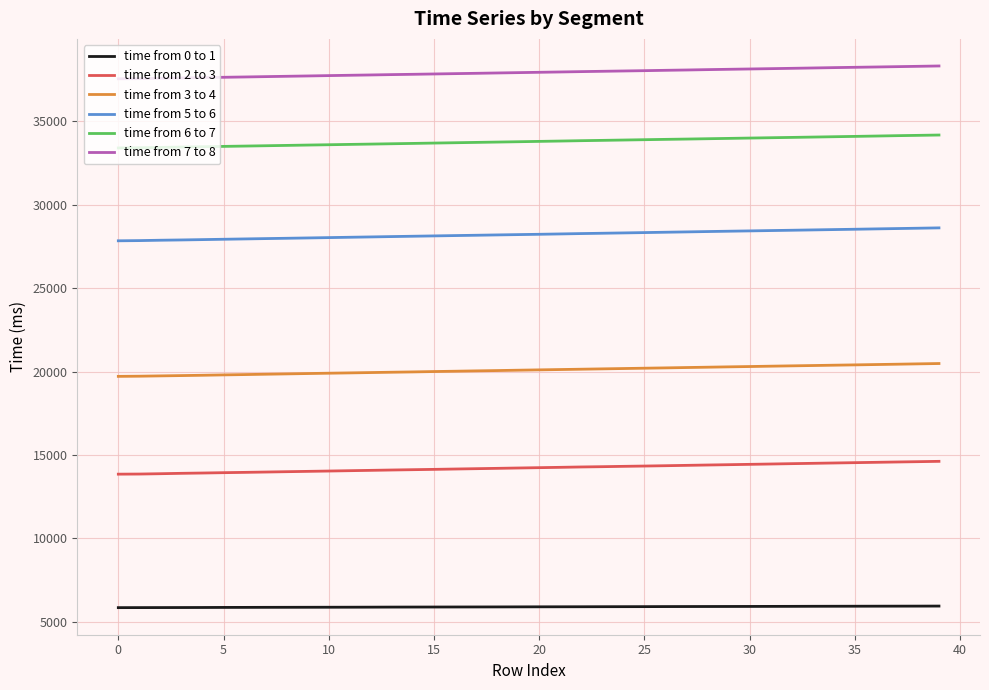

What is the smallest value displayed?

5856